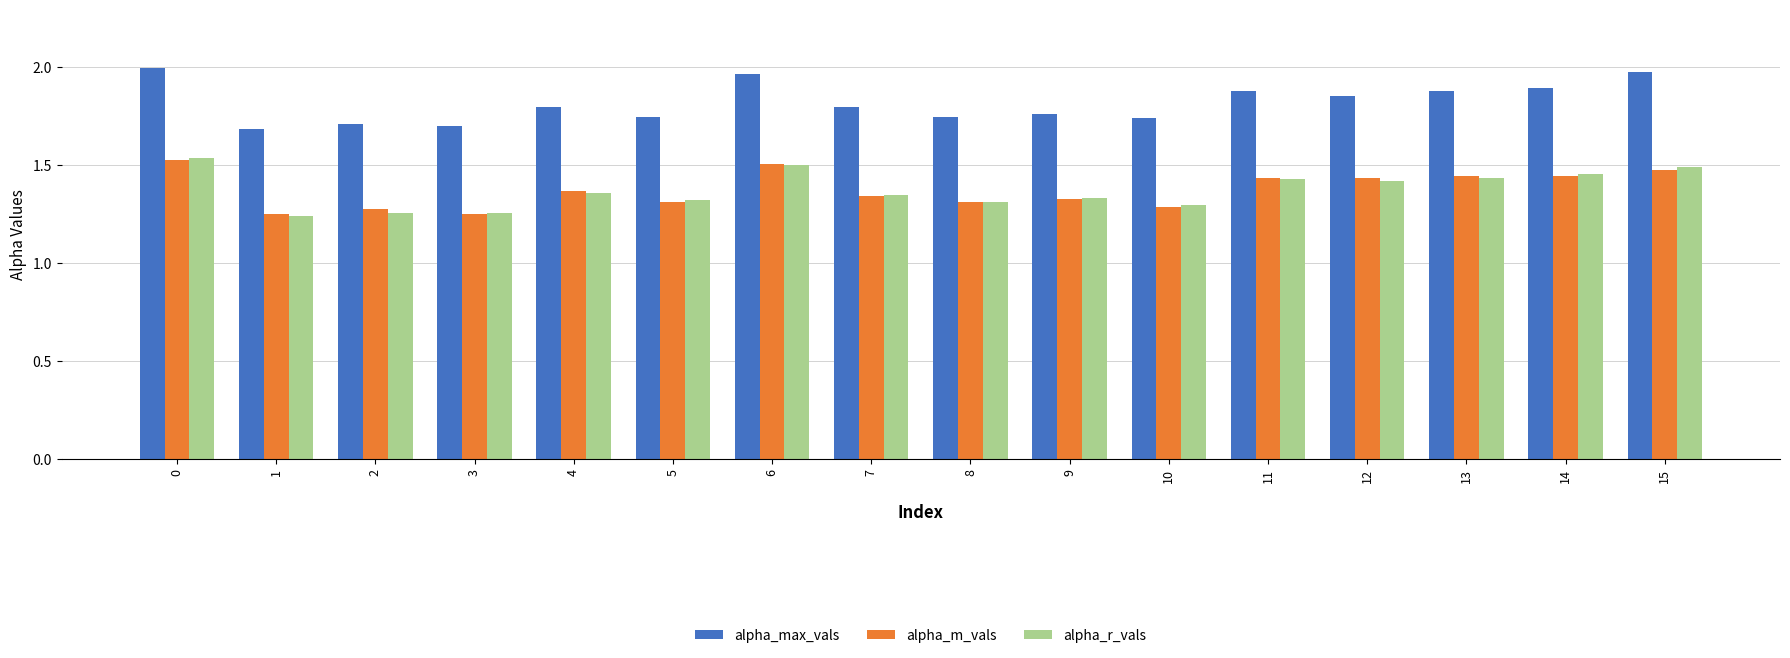

True or false: alpha_m_vals has a value of 2.4 at 13.

False